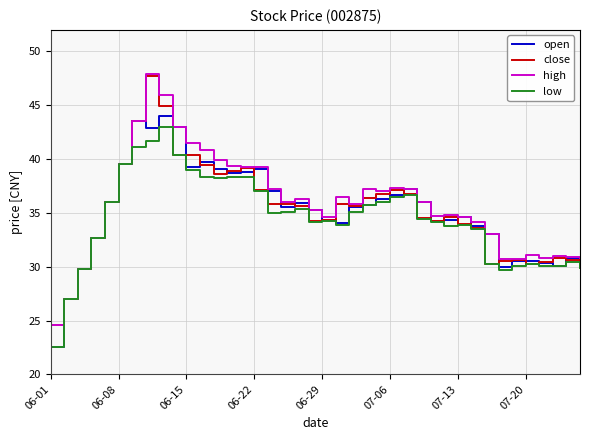

What is the smallest value displayed?

22.5